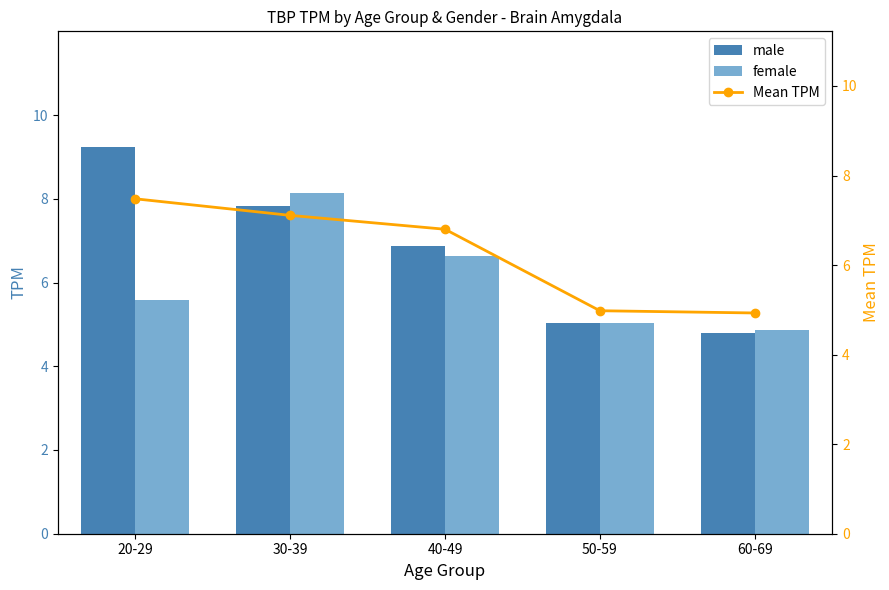

Where is male nearest to the value 7?

40-49